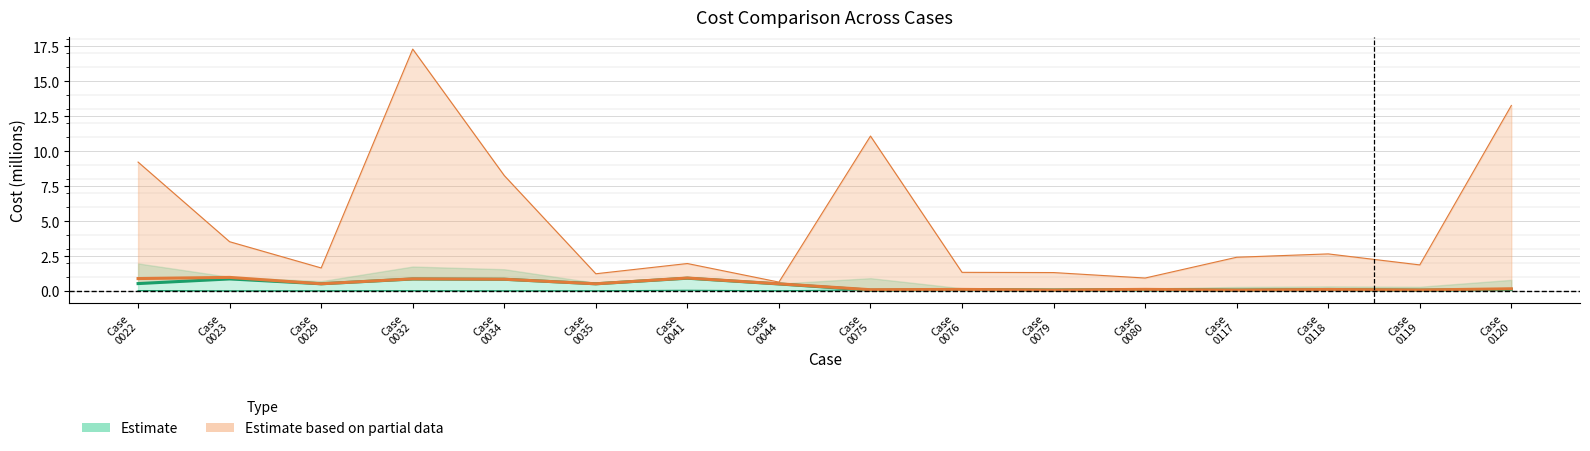

What is the difference between the second highest and minimum values in the VNS best cost (Estimate) series?

0.8